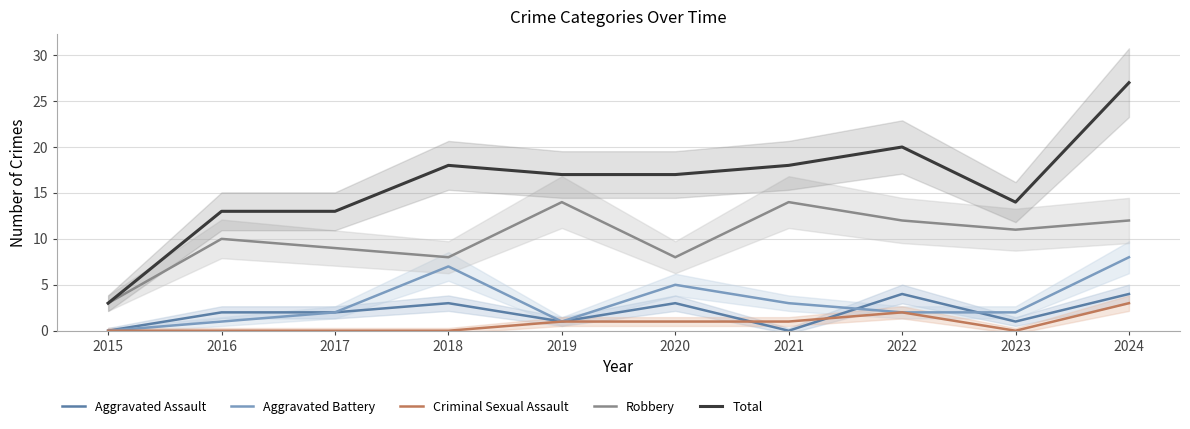

How many values in the Aggravated Battery series exceed 2?

4